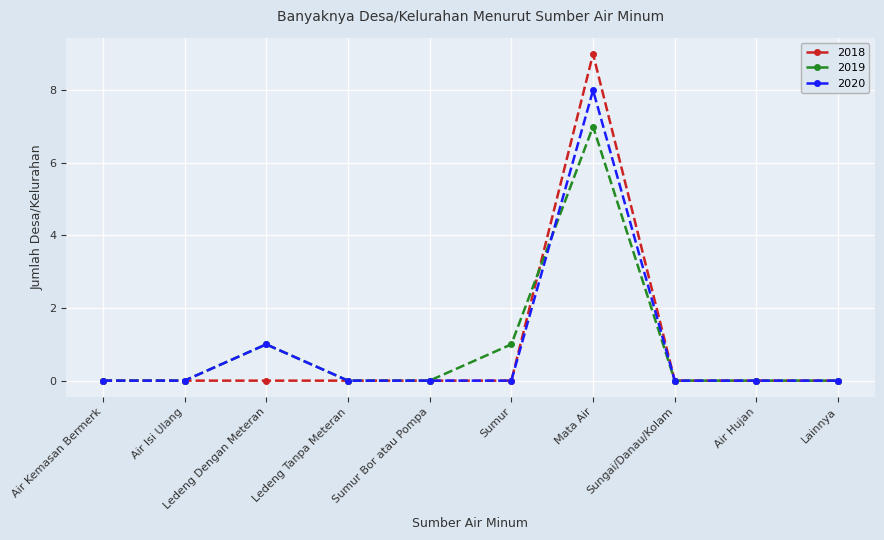

True or false: 2018 has a value of 9 at Mata Air.

True